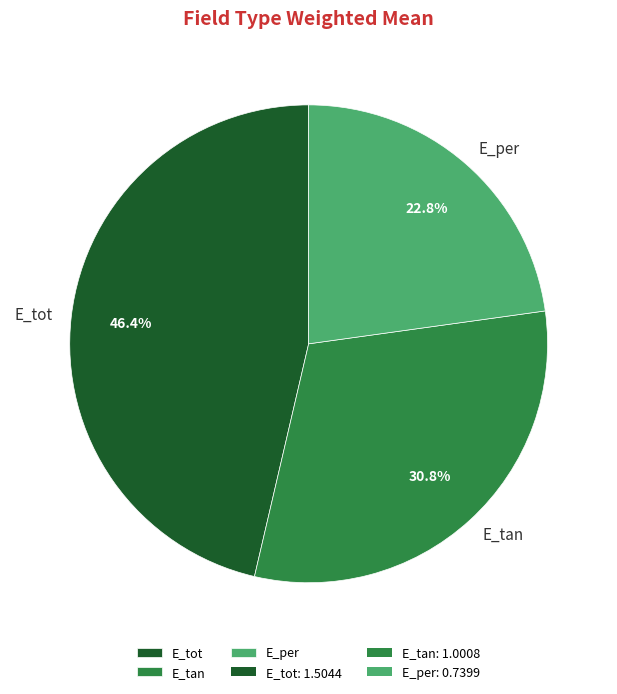

Which category has the biggest portion of the pie?

E_tot